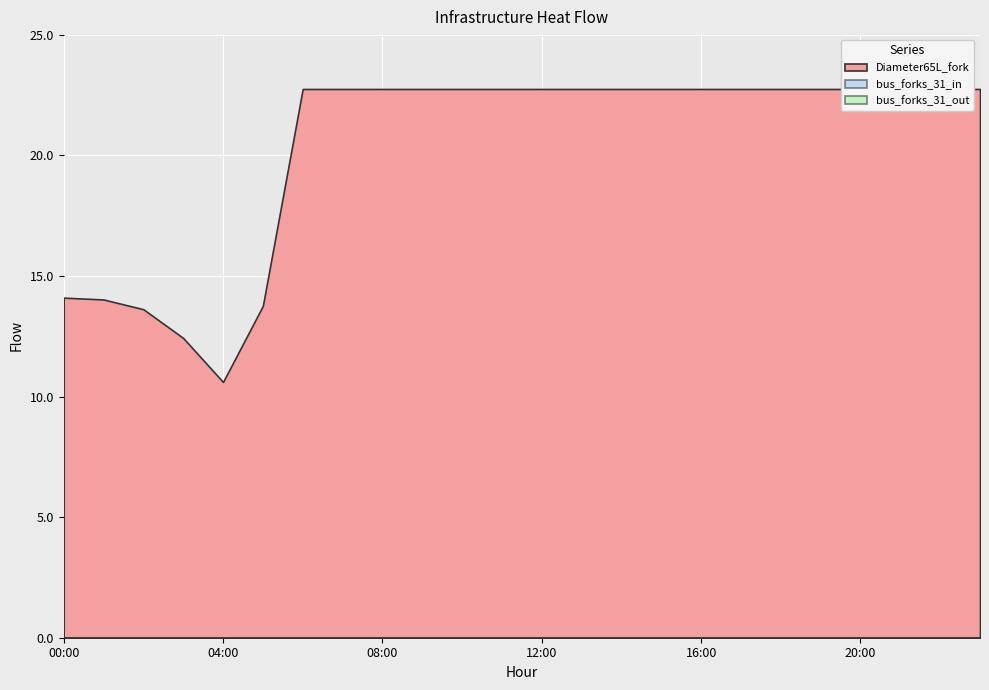

At which category is the sum across all series the highest?

06:00